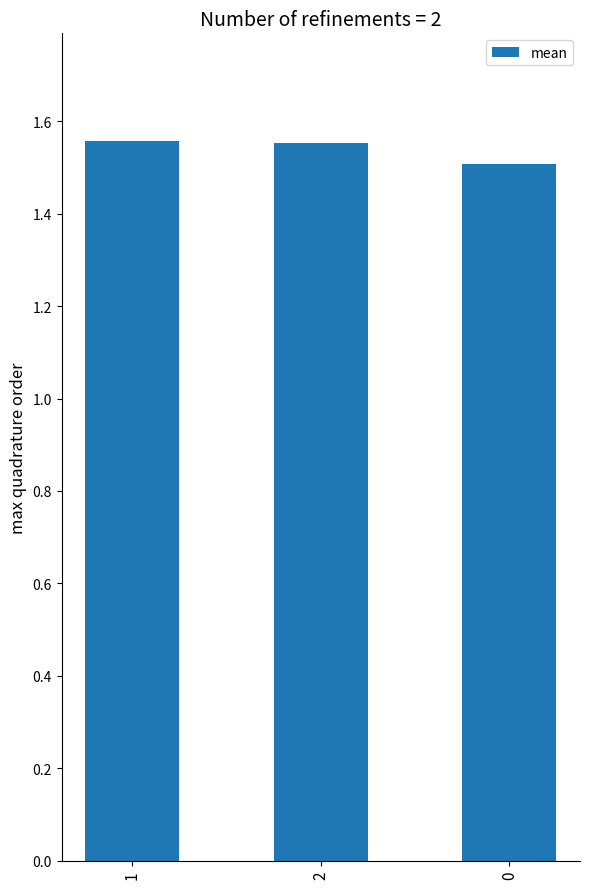

How many bars are there in total?

3